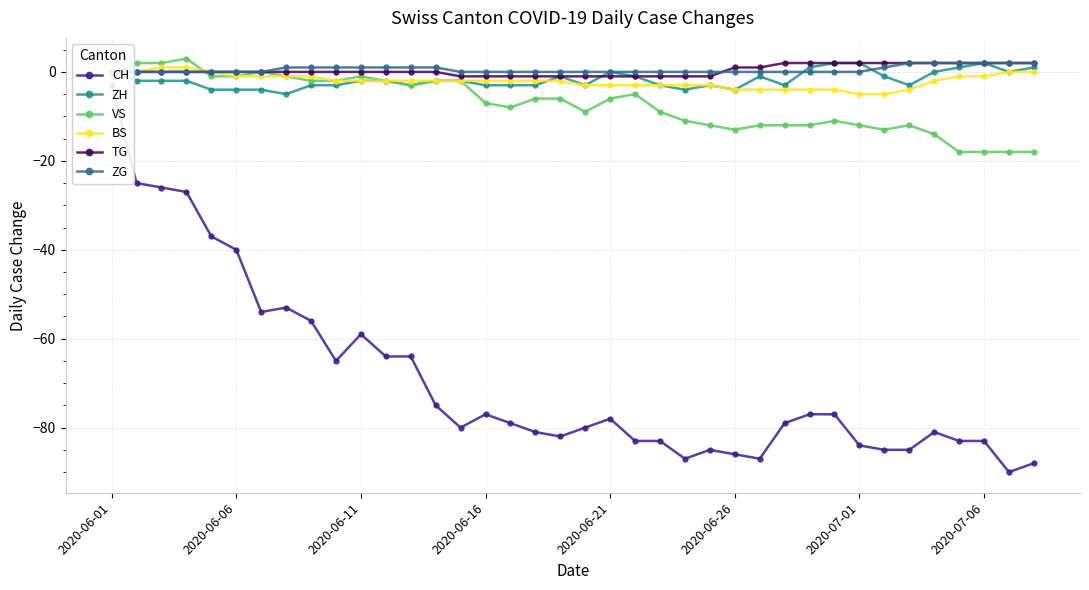

Which series has the largest range (max minus min)?

CH